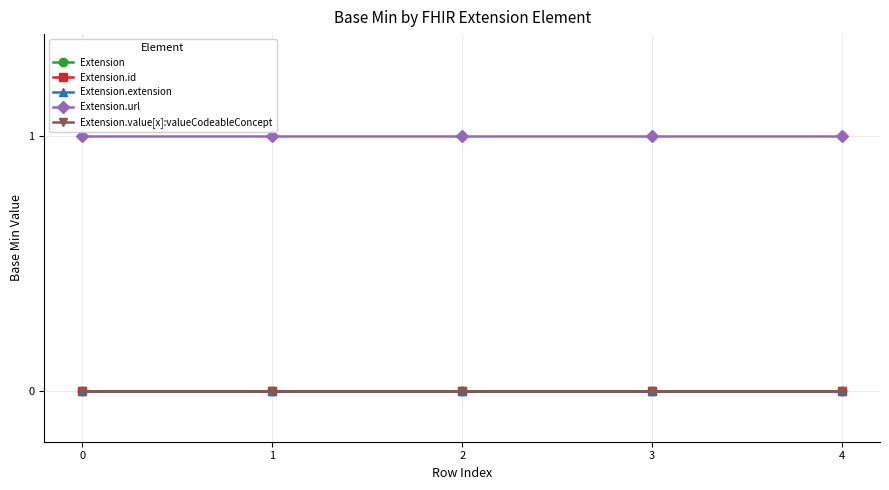

The value of Extension.extension at 0 is 0. True or false?

True